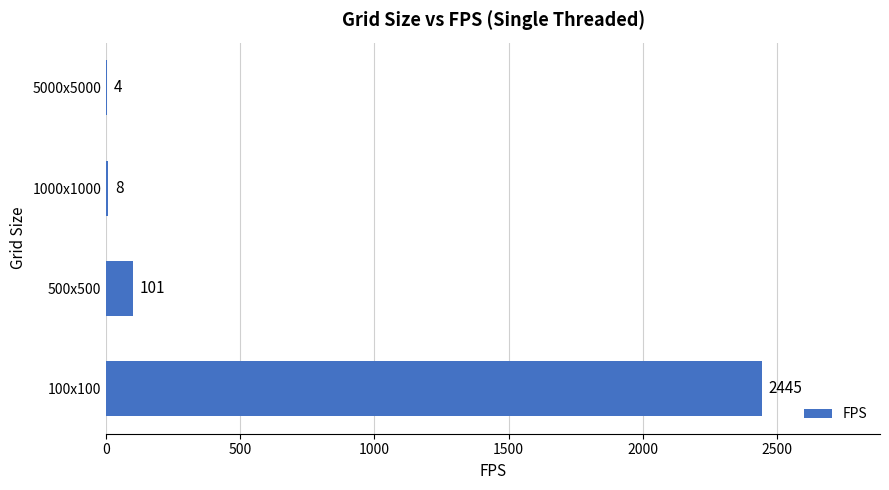

Is it true that the value at 100x100 is 2445?

True